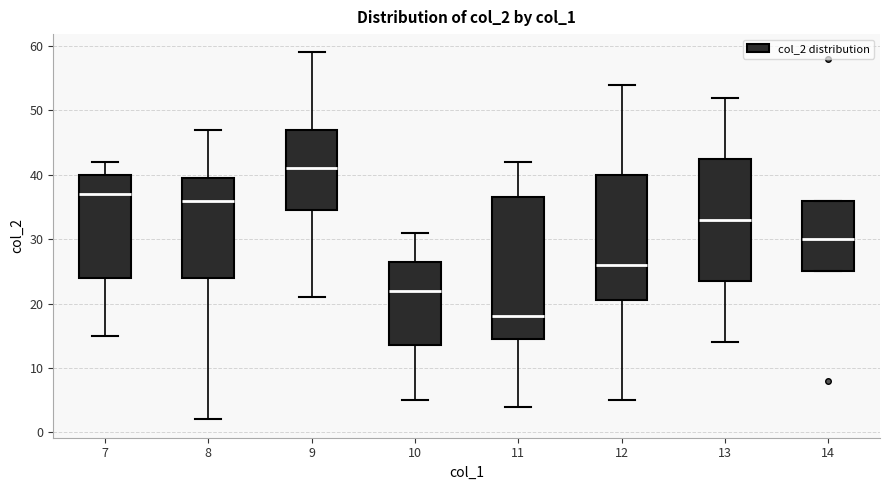

Reading left to right, transcribe this box plot: for each box, give where its median line is, the range the box spans, and where its two whiskers end, as read against the y-axis. The values are not printed on the chart, so give them approximately, as read against the axis.

7: median 37, box 24 to 40, whiskers 15 to 42
8: median 36, box 24 to 40, whiskers 2 to 47
9: median 41, box 35 to 47, whiskers 21 to 59
10: median 22, box 14 to 27, whiskers 5 to 31
11: median 18, box 15 to 37, whiskers 4 to 42
12: median 26, box 21 to 40, whiskers 5 to 54
13: median 33, box 24 to 43, whiskers 14 to 52
14: median 30, box 25 to 36, whiskers 25 to 36